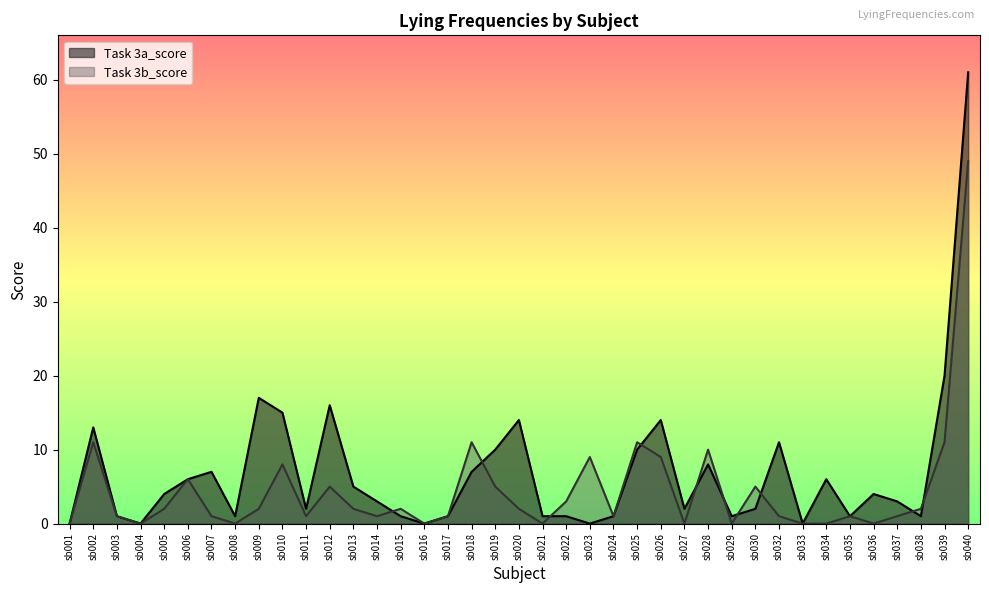

How many lines are shown in the chart?

2